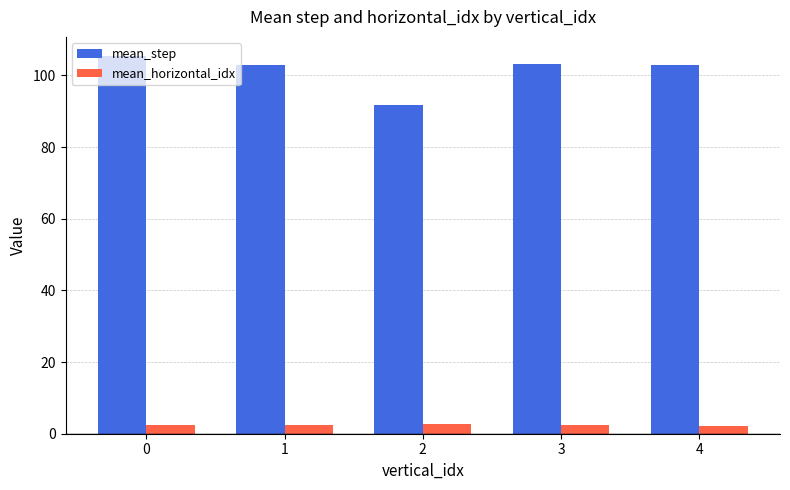

What is the value of the mean_step bar at the 5th from the left?

102.8